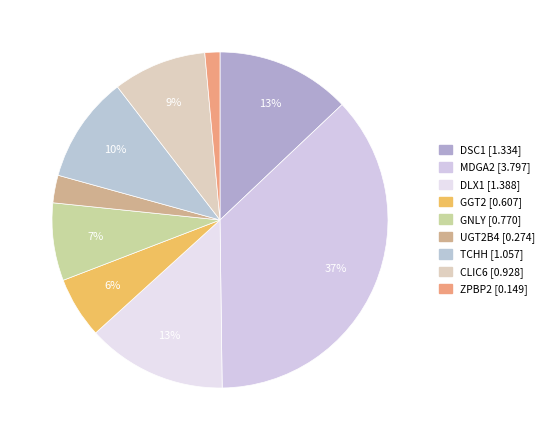

To the nearest percent, what is the combined percentage of MDGA2 and GGT2?

43%